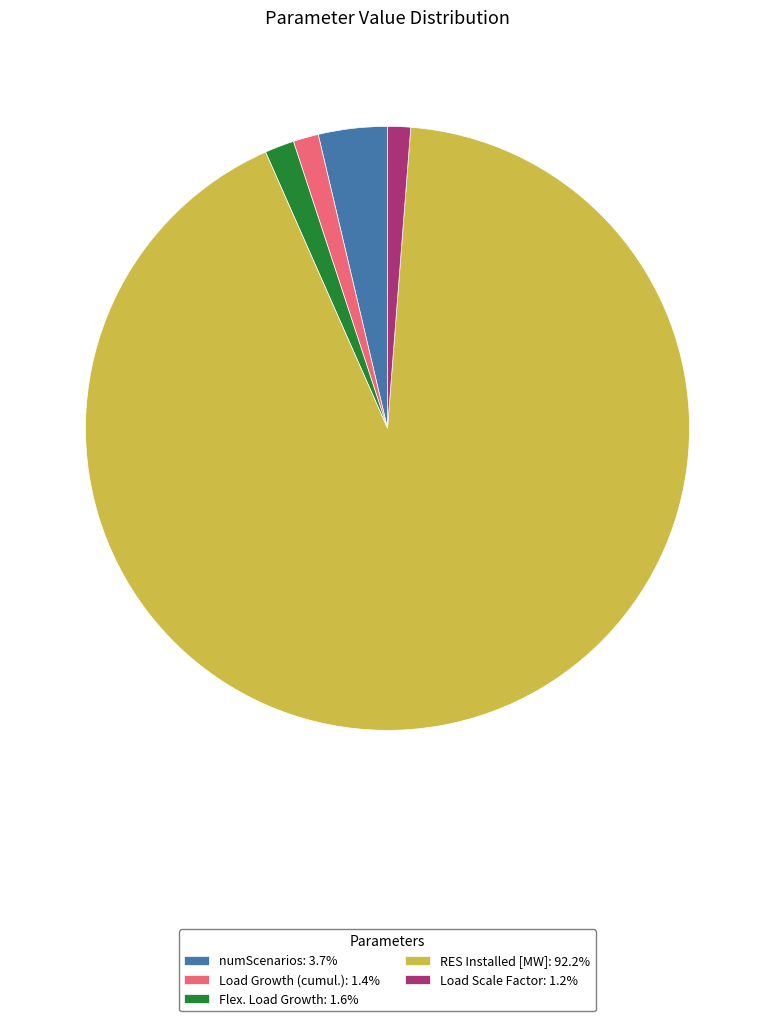

Count the number of slices in the pie.

5